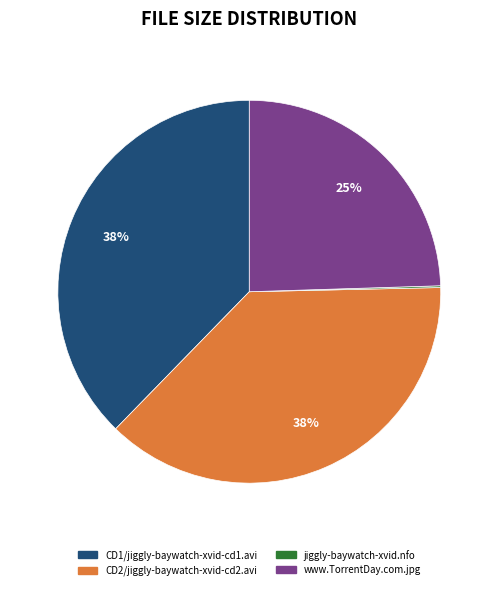

To the nearest percent, what percentage of the pie is CD1/jiggly-baywatch-xvid-cd1.avi?

38%